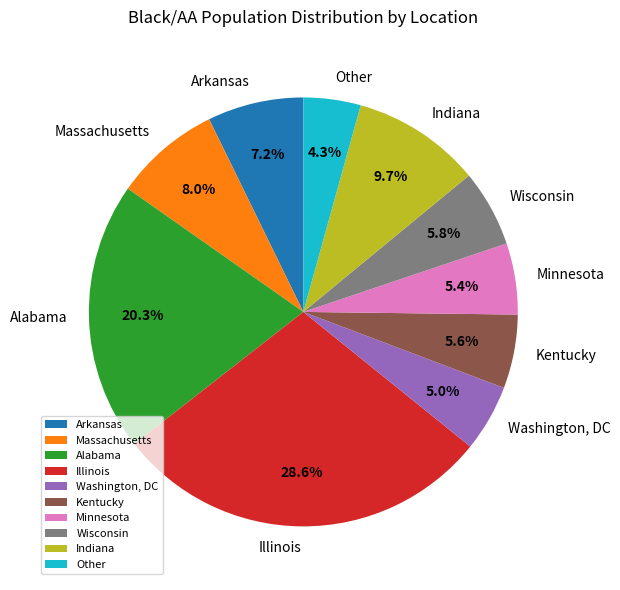

Rank the categories by value from lowest to highest.

Other, Washington, DC, Minnesota, Kentucky, Wisconsin, Arkansas, Massachusetts, Indiana, Alabama, Illinois